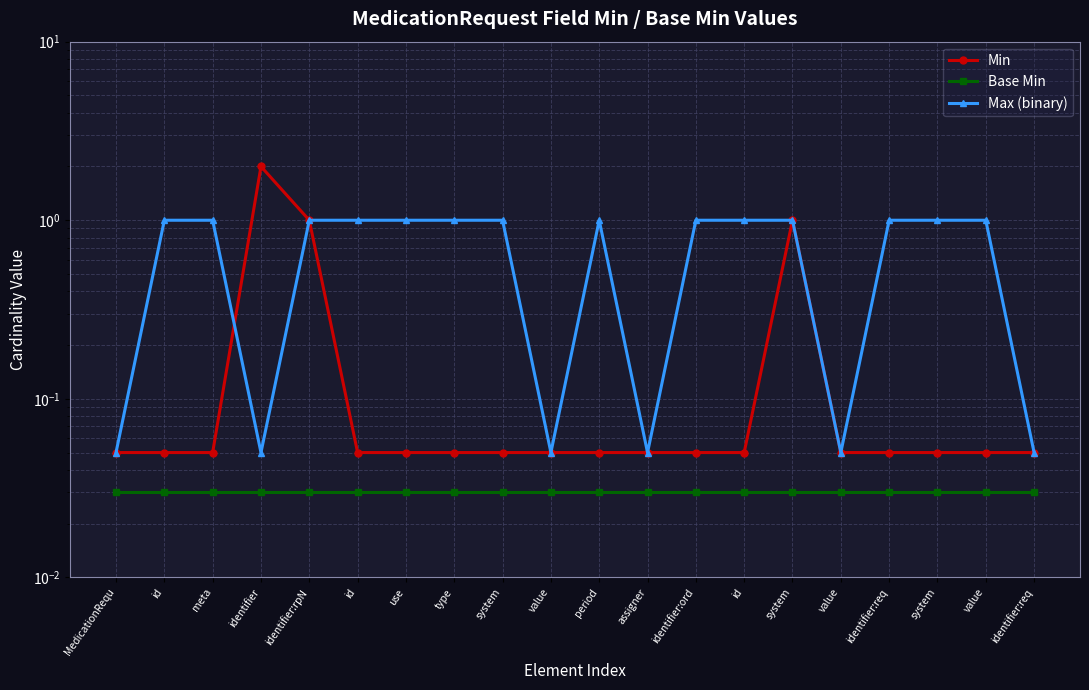

In Min, how many points are higher than both neighbors (excluding endpoints)?

2